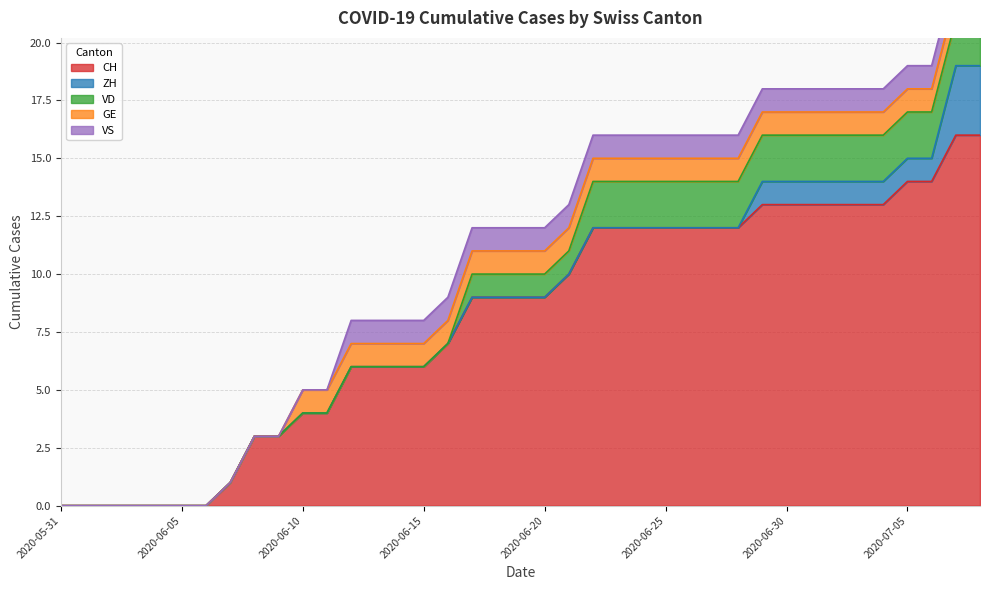

At which category does the chart reach its minimum across all series?

2020-05-31